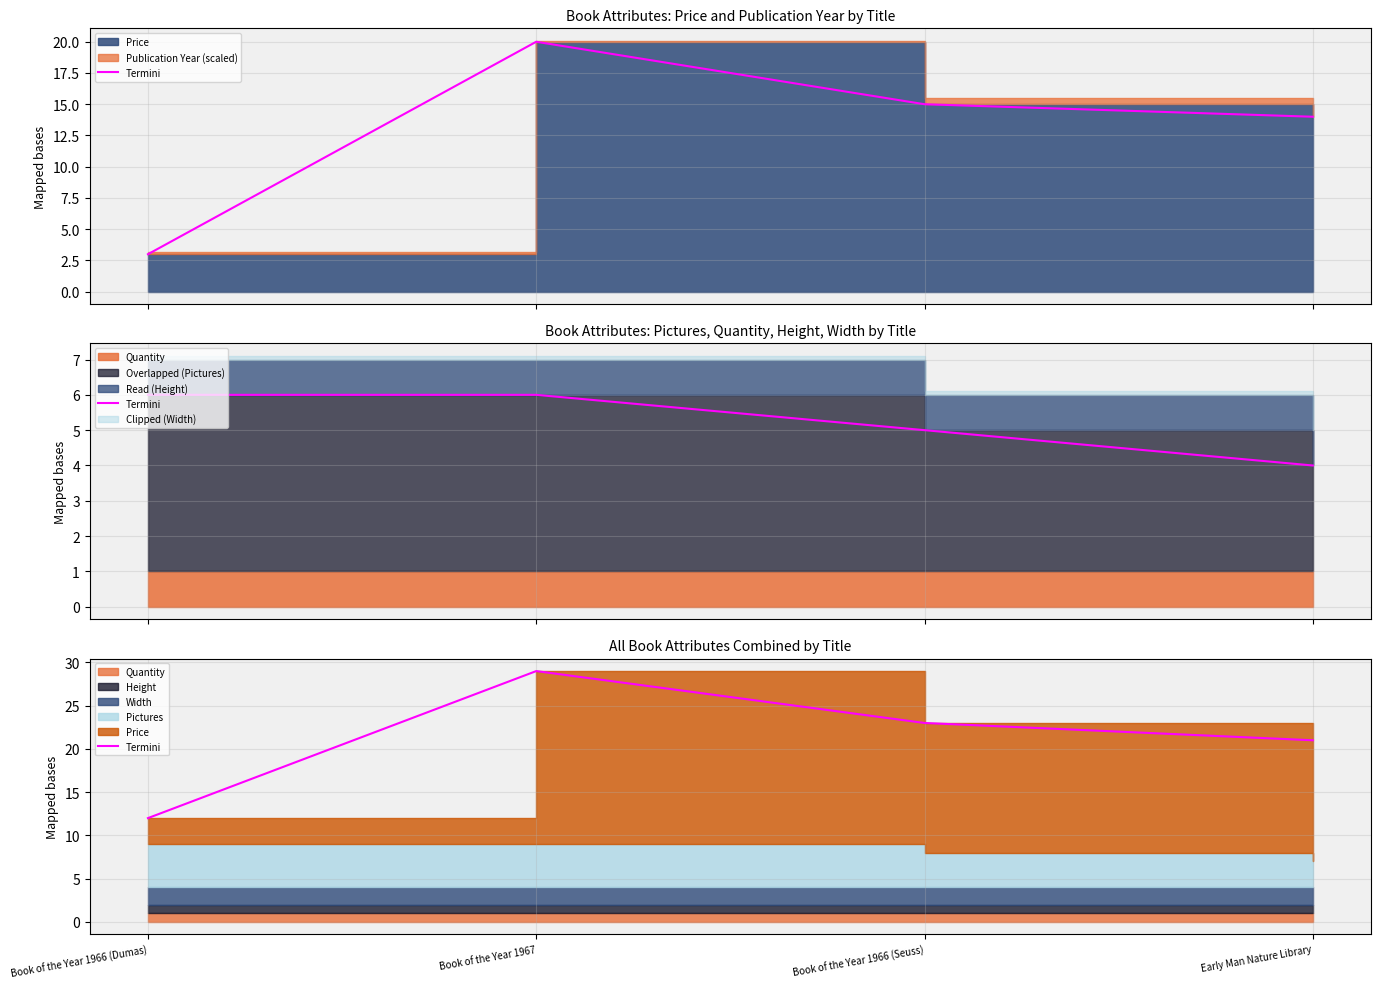

What position from the right is Early Man Nature Library?

1